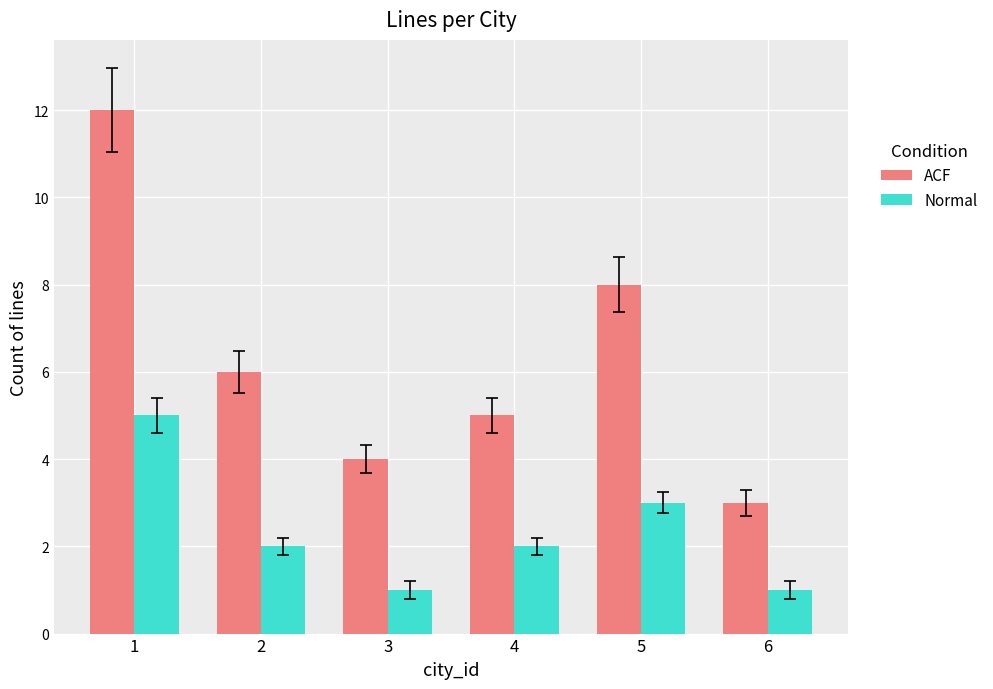

At which category is the sum across all series the highest?

1